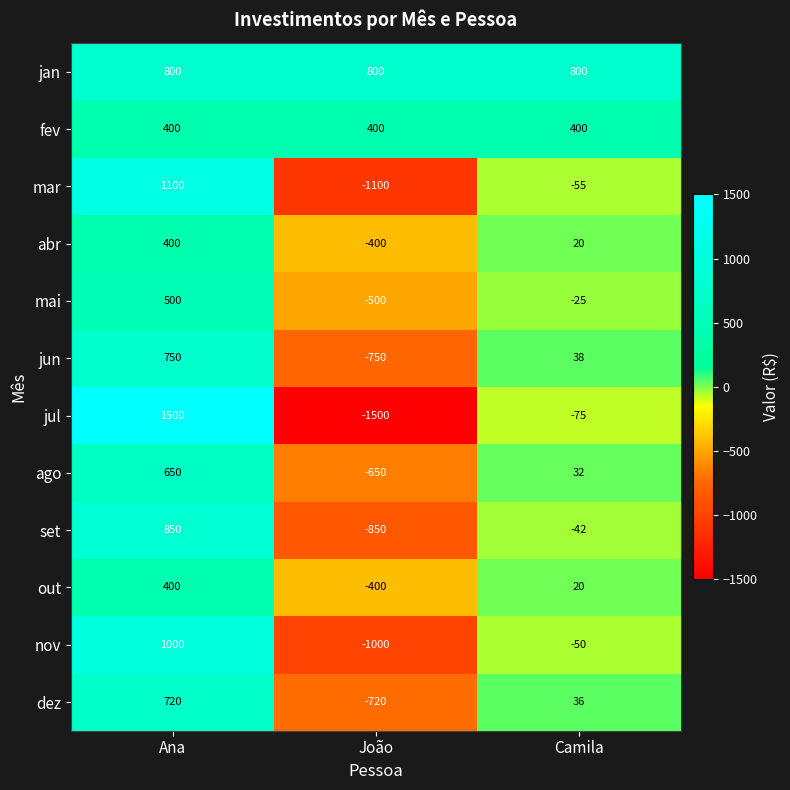

What is the maximum value shown in the chart?

1500